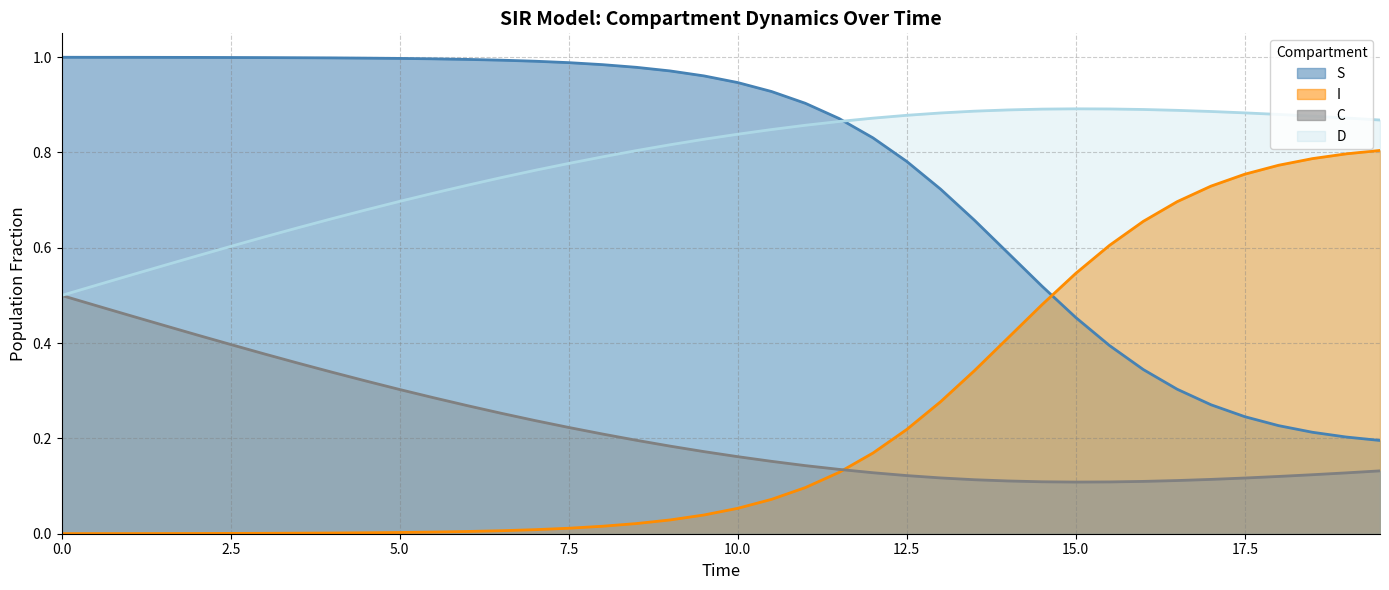

What are all the series names shown in the legend?

S, I, C, D